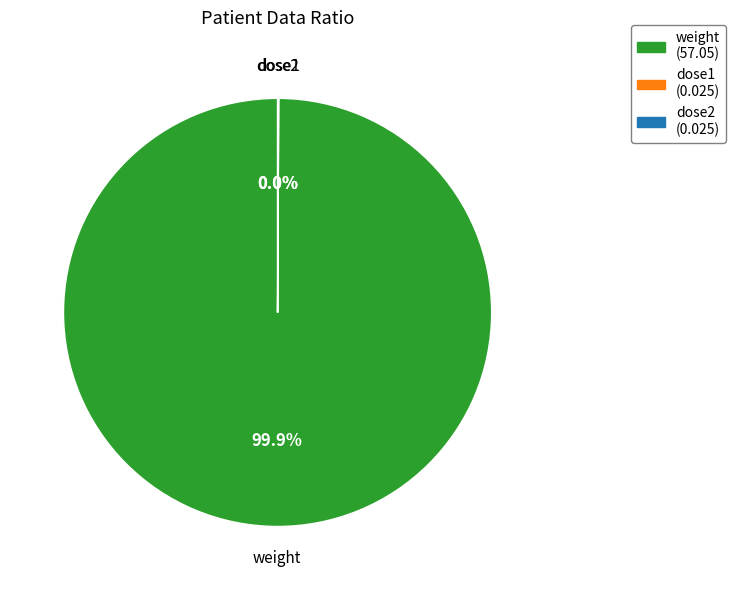

Does weight (57.05) account for over 50% of the chart?

Yes